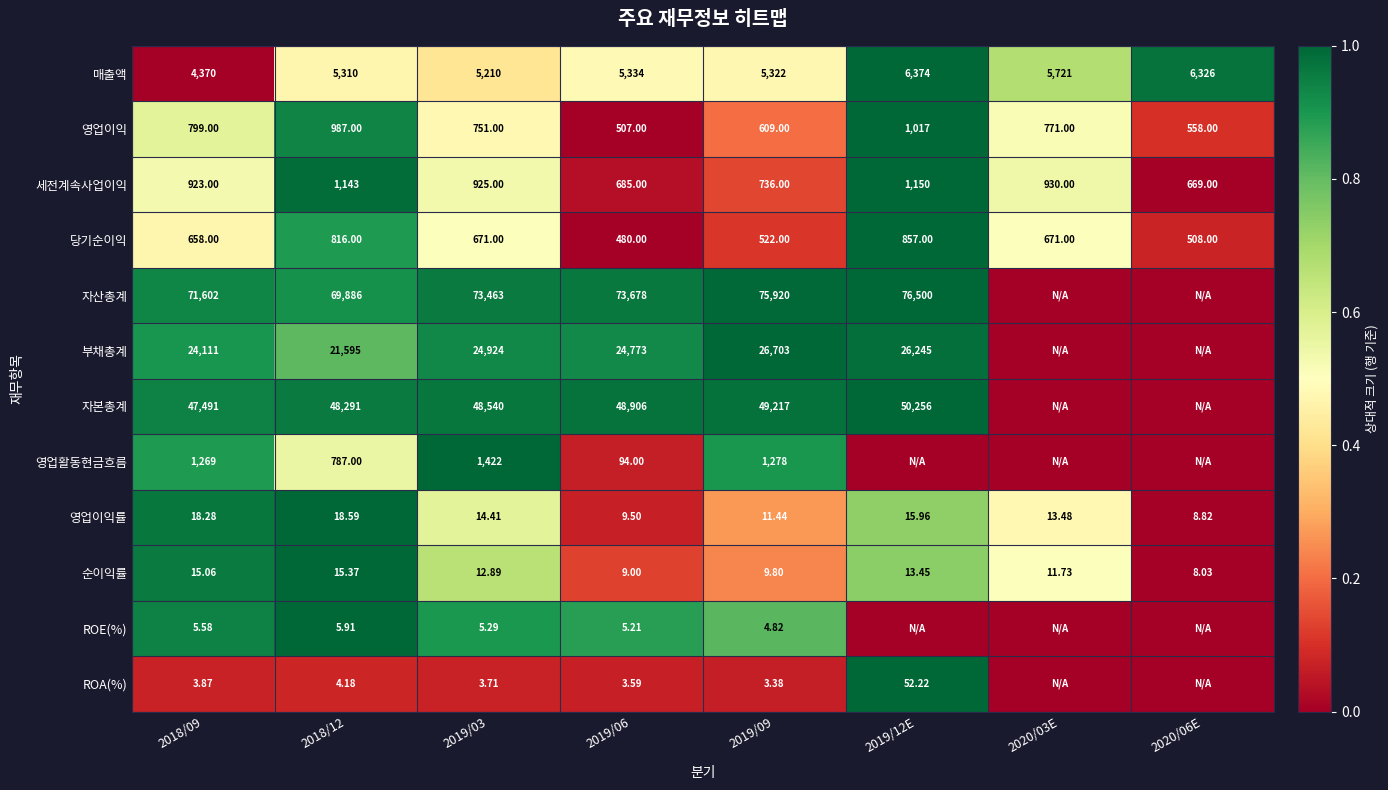

Which has a higher value, 2019/06 or 2018/12?

2019/06